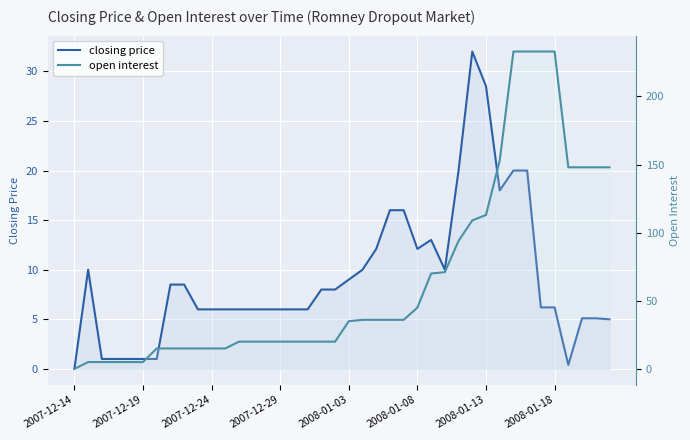

What is the difference between the maximum and minimum values in the open interest series?

233.0